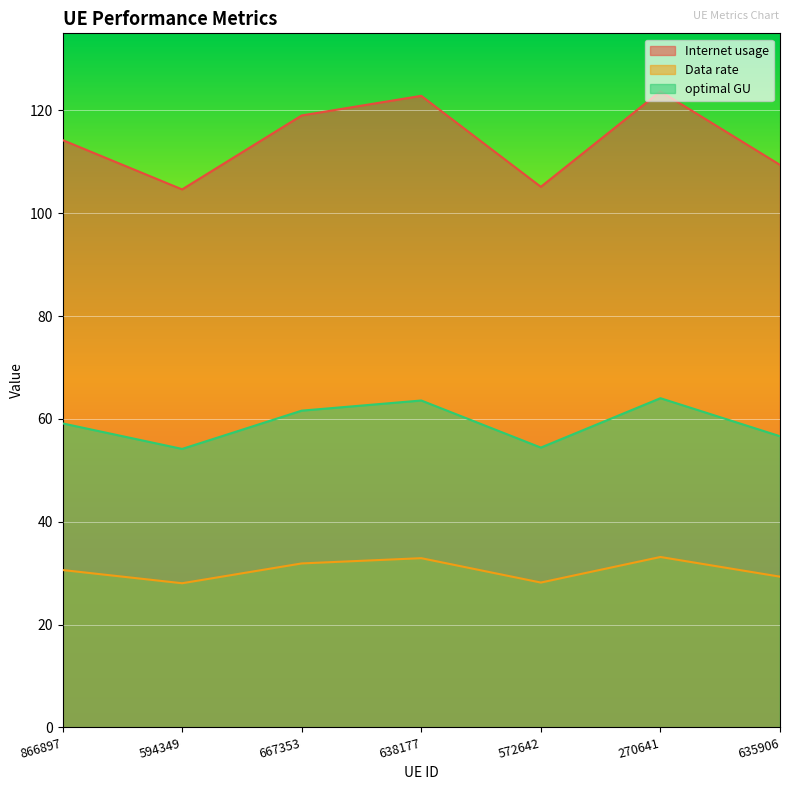

True or false: Internet usage and optimal GU intersect in this chart.

False